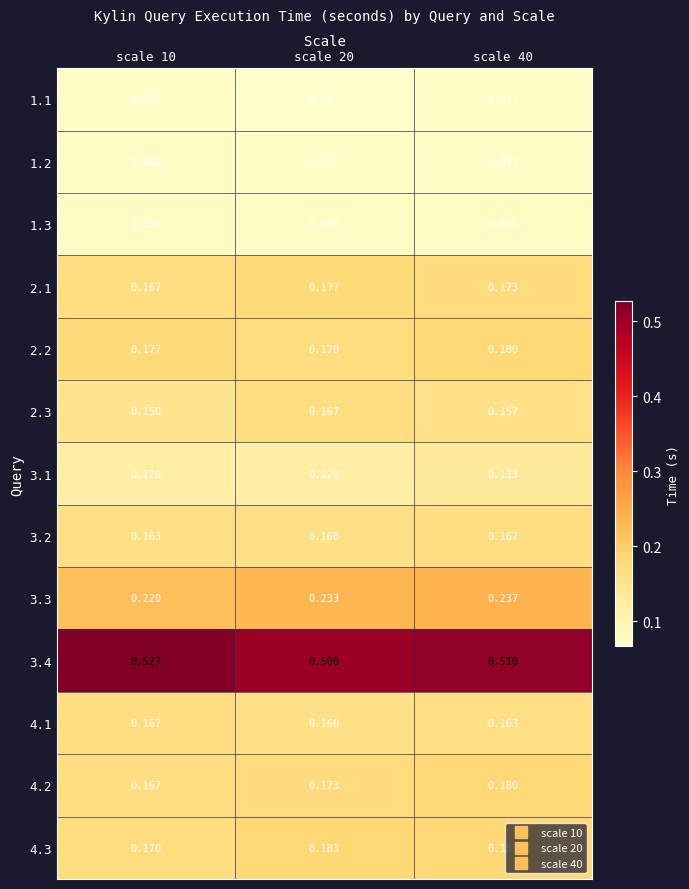

Is the value of 4.3 at scale 40 greater than the value of 3.1 at scale 40?

Yes